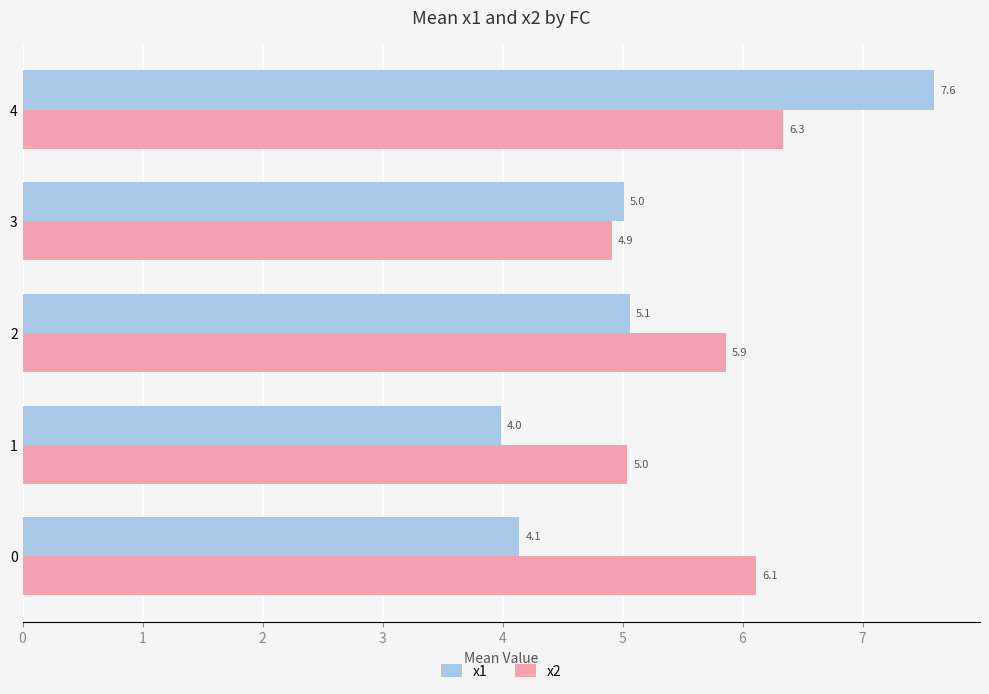

True or false: x1 has a value of 5.1 at 2.

True